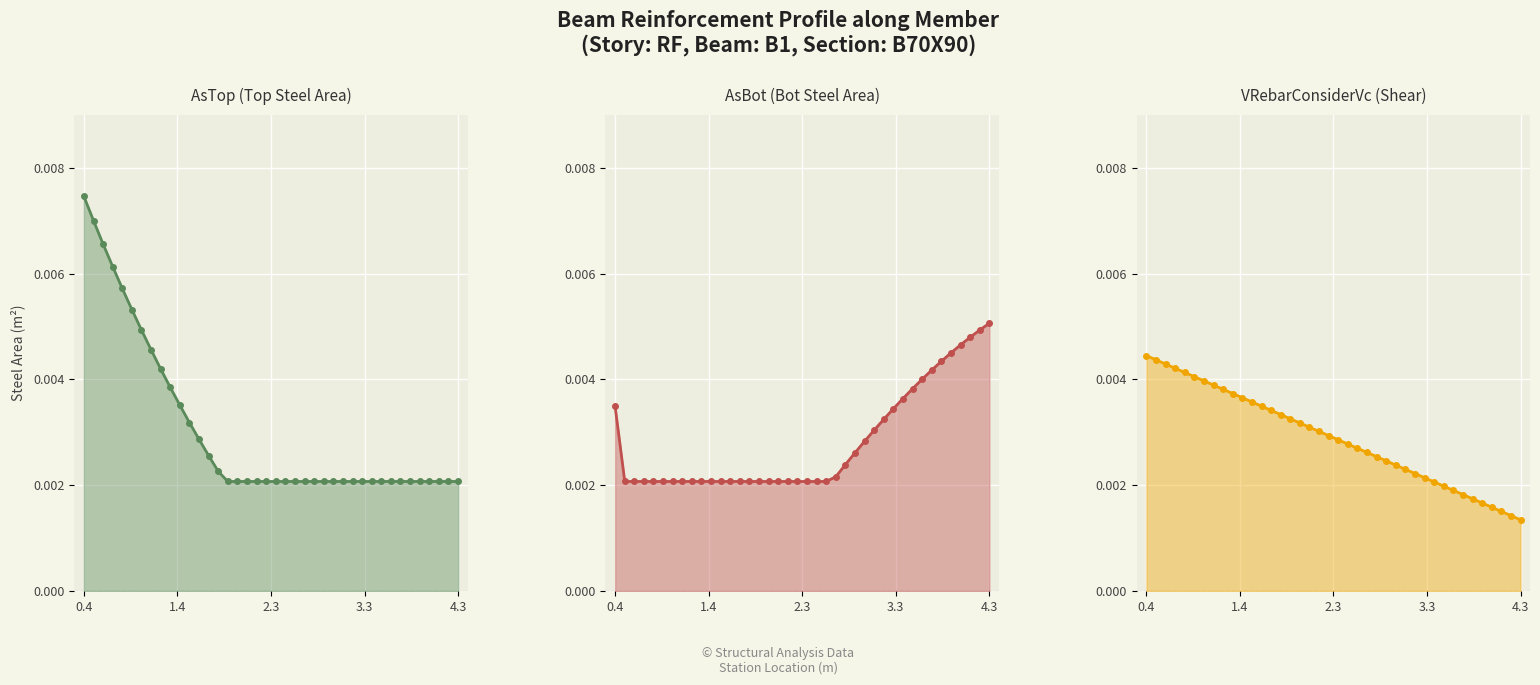

At which category is the sum across all series the highest?

0.4